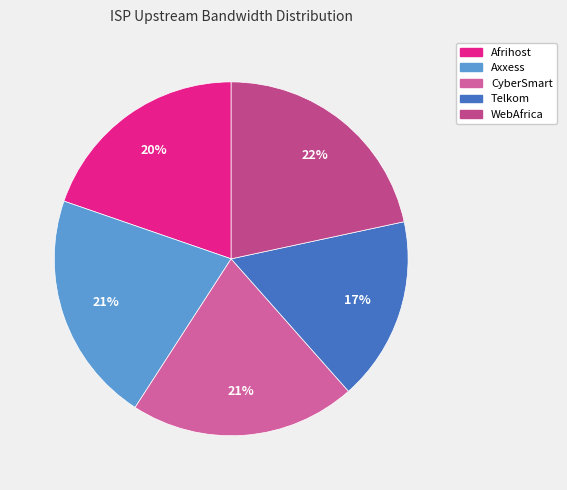

Does WebAfrica represent more than half of the total?

No